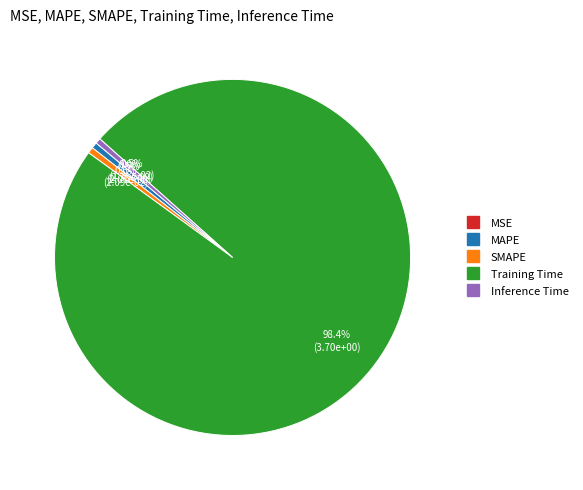

Count the number of slices in the pie.

5